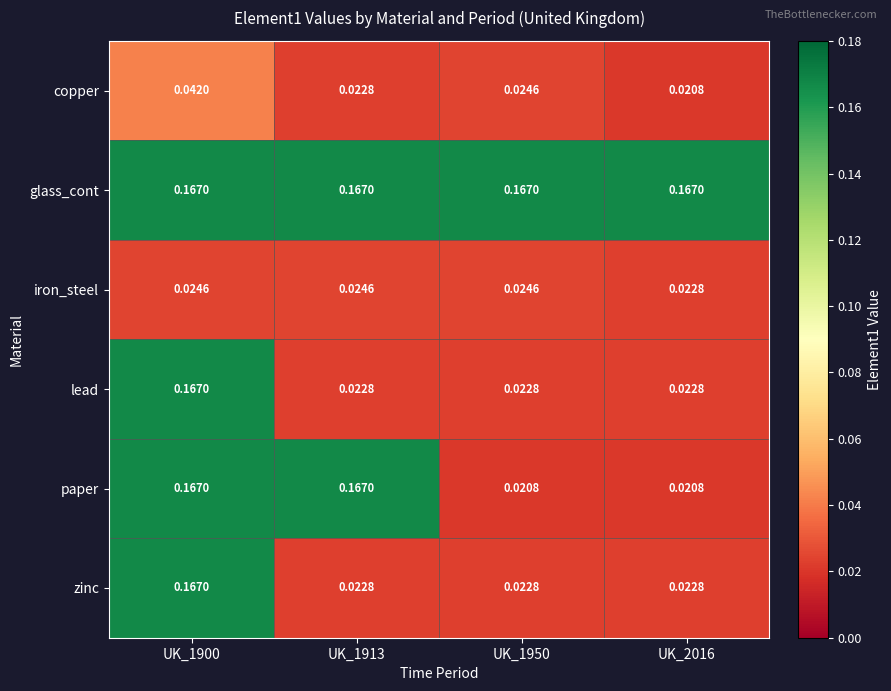

Is the value of paper at UK_1900 greater than the value of iron_steel at UK_1900?

Yes